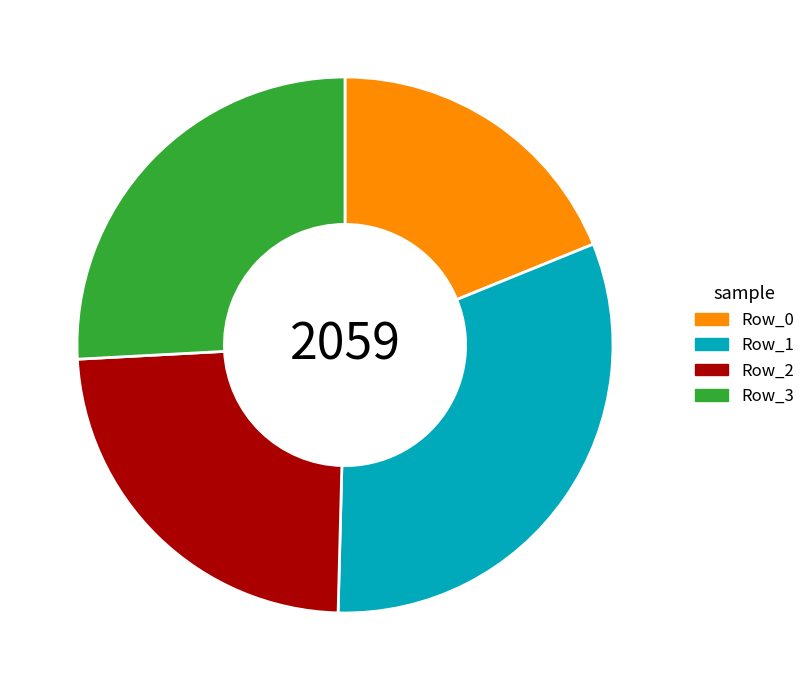

The Row_3 slice represents 26% of the pie. True or false?

True